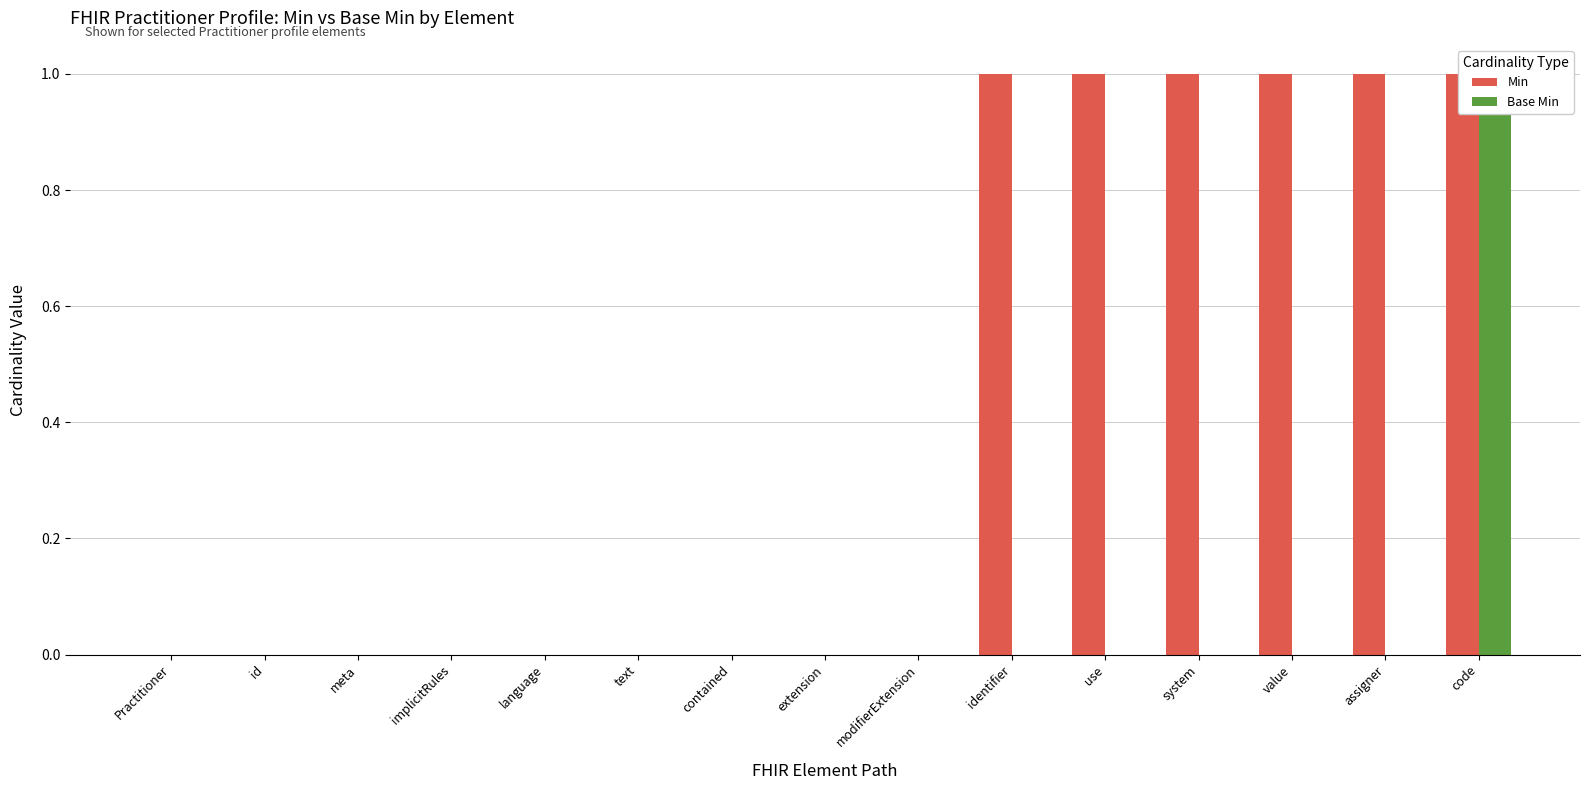

What is the difference between the second highest and second lowest values in the Min series?

1